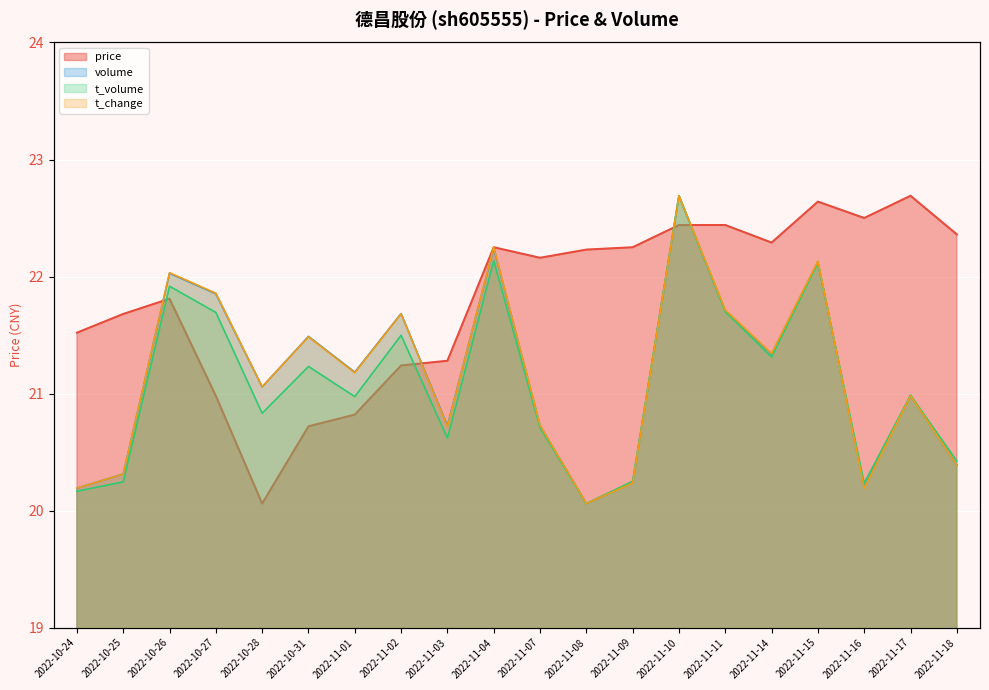

True or false: volume and t_volume cross at least once.

True